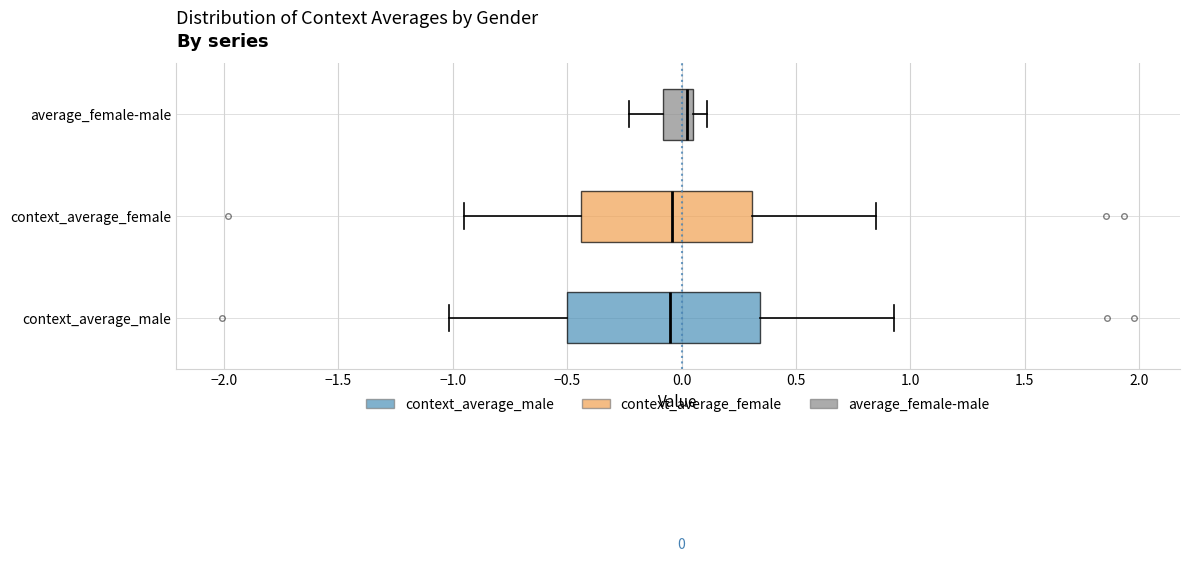

Which box is the widest, from its left edge to its right edge?

context_average_male